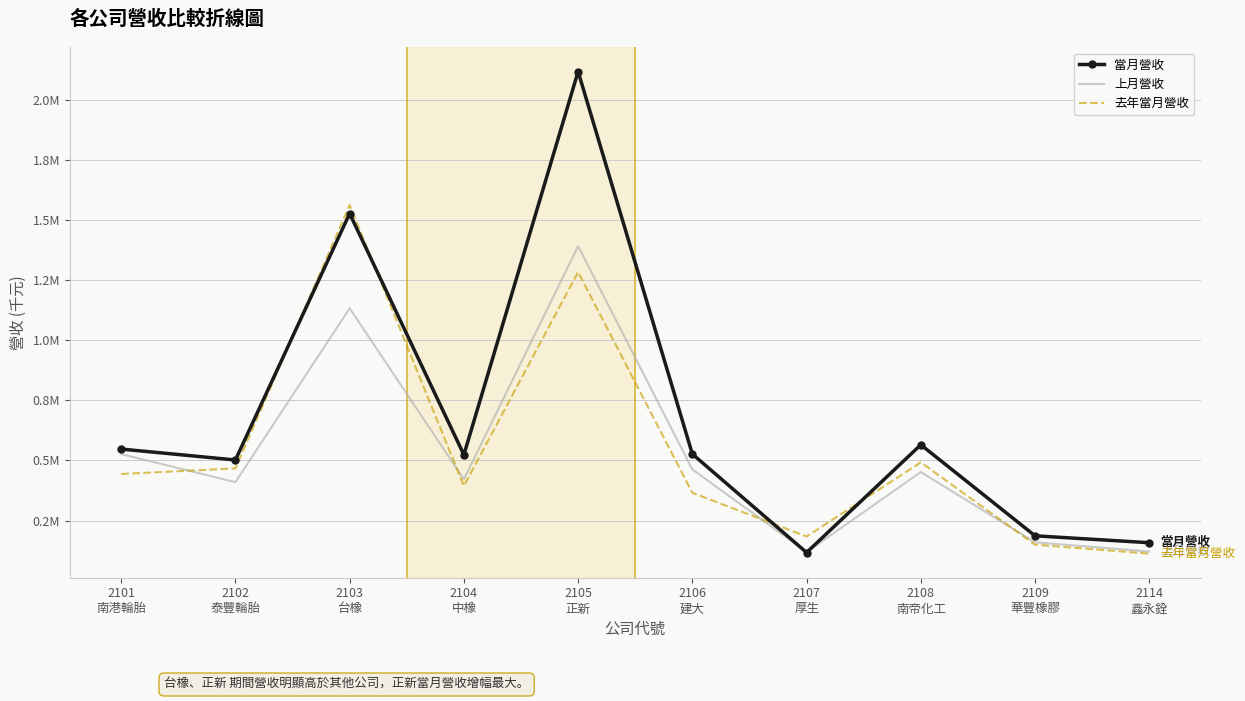

What are all the series names shown in the legend?

當月營收, 上月營收, 去年當月營收